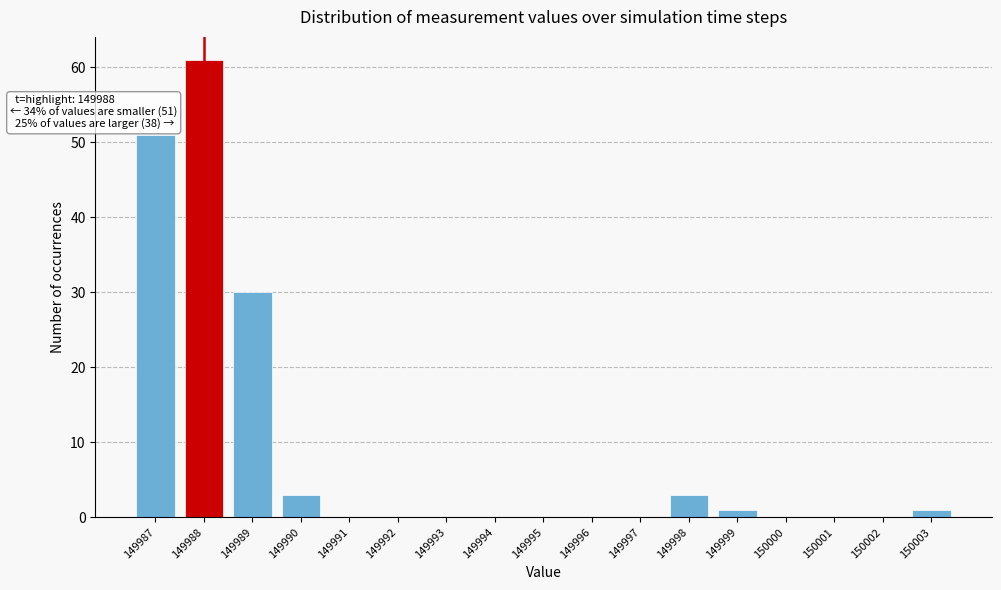

Which range on the x-axis has the tallest bar?

149987.5 to 149988.5